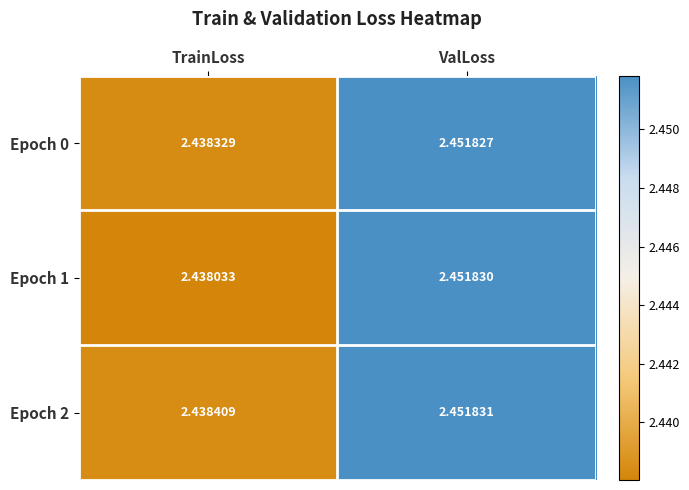

At which label is Epoch 0 closest to 2?

TrainLoss